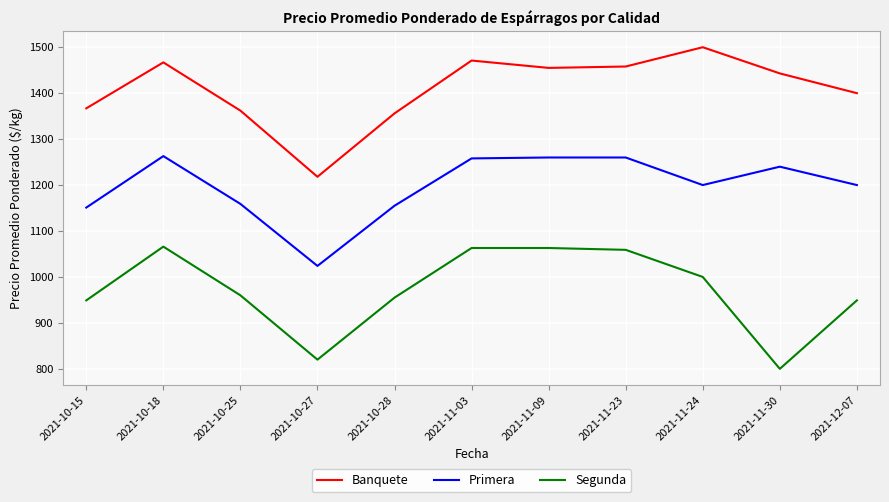

What position from the right is 2021-10-27?

8